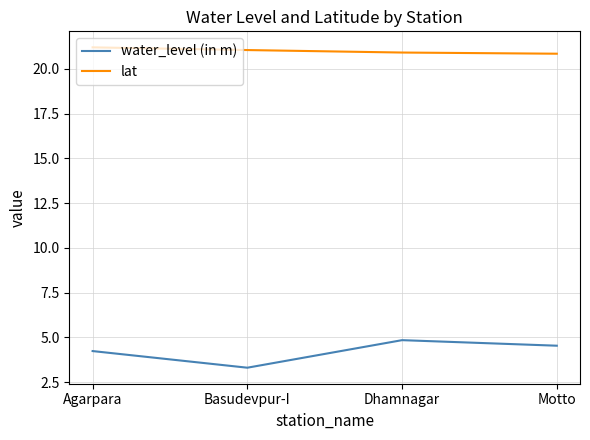

What is the average value of the lat series?

21.0